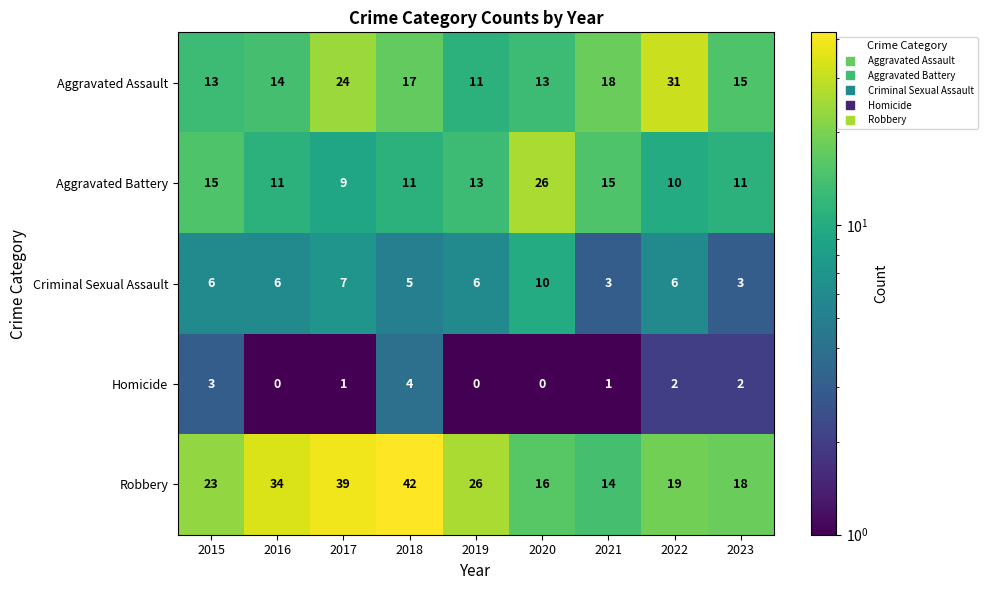

Rank the series at 2017 from highest to lowest value.

Robbery, Aggravated Assault, Aggravated Battery, Criminal Sexual Assault, Homicide